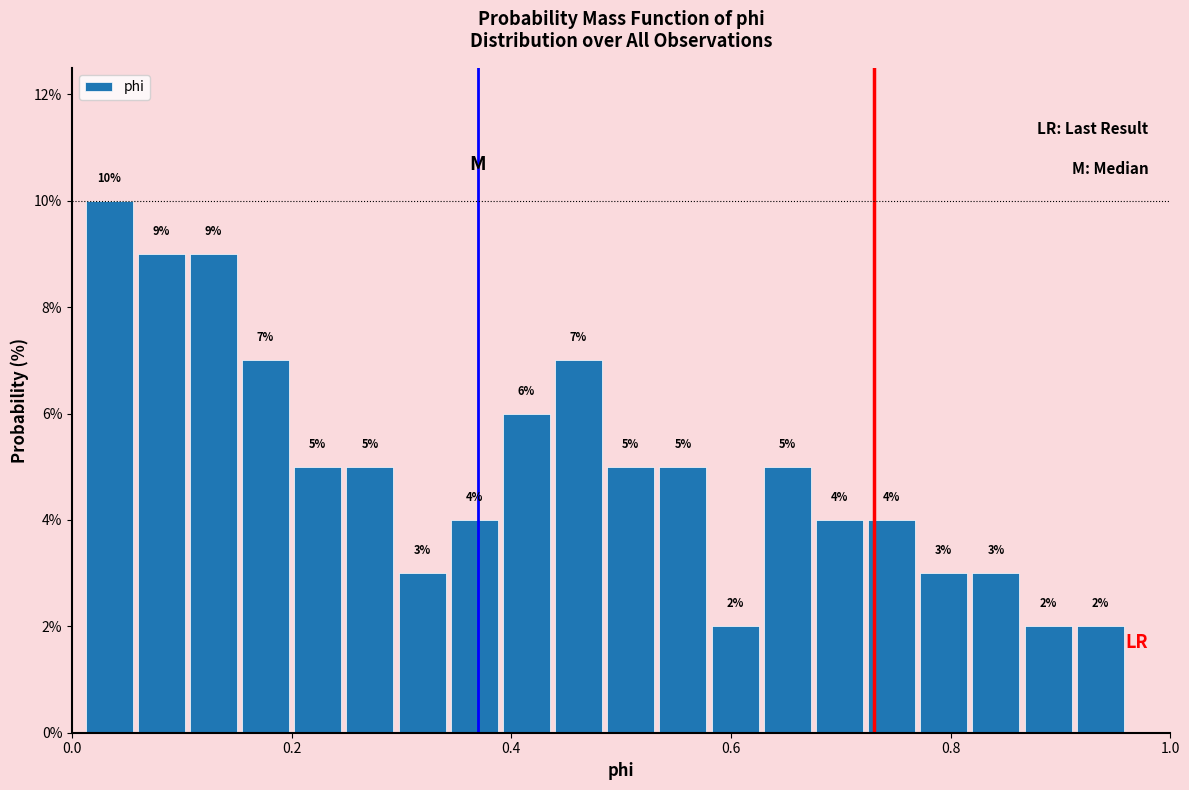

Around what value on the x-axis is the tallest bar? Give the approximate position of its centre, as read against the axis.

0.04